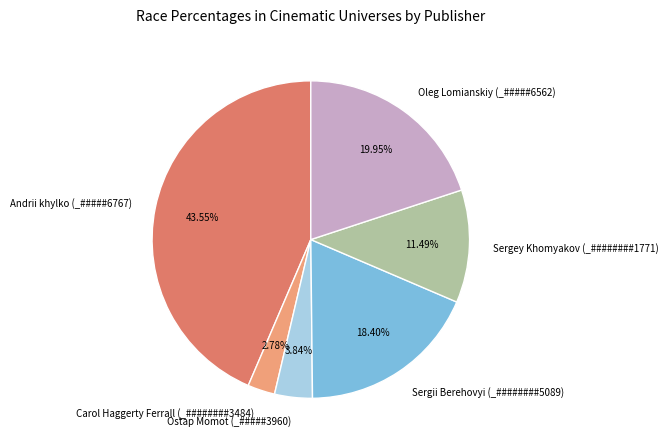

Approximately how many times larger is the value at Sergii Berehovyi (_########5089) compared to Ostap Momot (_#####3960)?

4.8